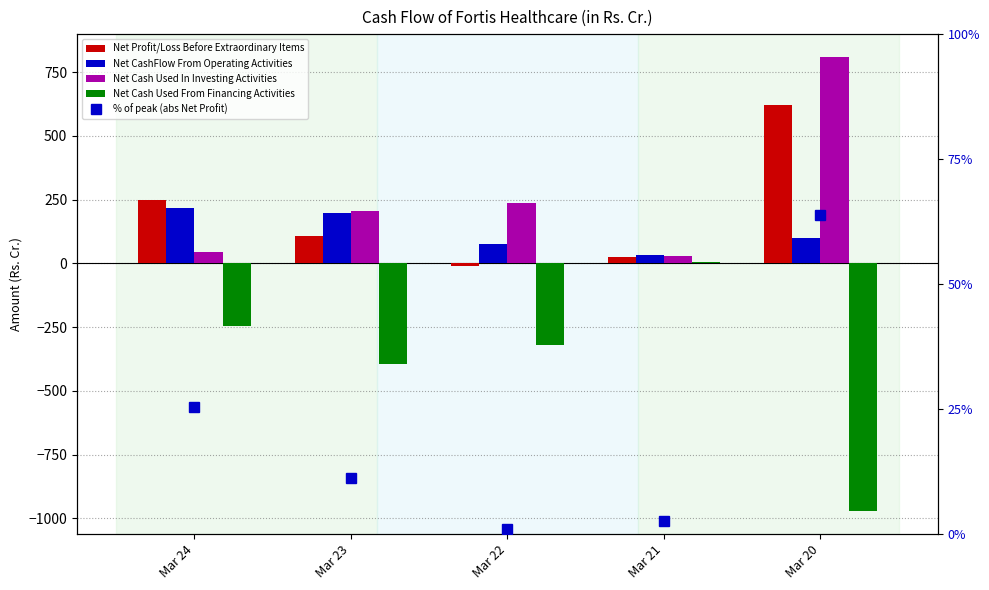

Reading left to right, extract all data points from this chart.

Net Profit/Loss Before Extraordinary Items: 246.6	108.9	-9.0	24.1	620.7
Net CashFlow From Operating Activities: 218.4	198.4	76.5	31.9	99.9
Net Cash Used In Investing Activities: 44.5	204.7	237.7	28.4	810.0
Net Cash Used From Financing Activities: -245.3	-395.4	-319.8	5.9	-971.5
% of peak (abs Net Profit): 25.4	11.2	0.9	2.5	63.9